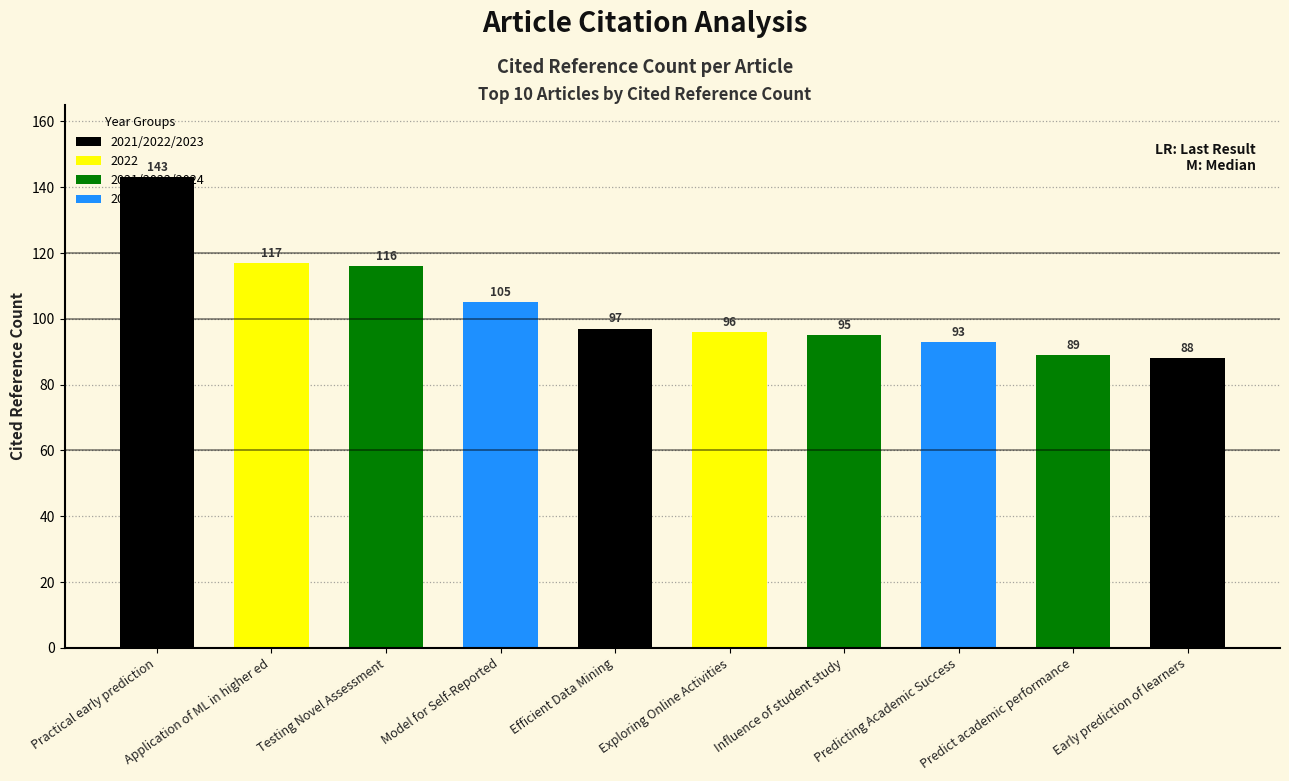

How many bars are there in total?

10